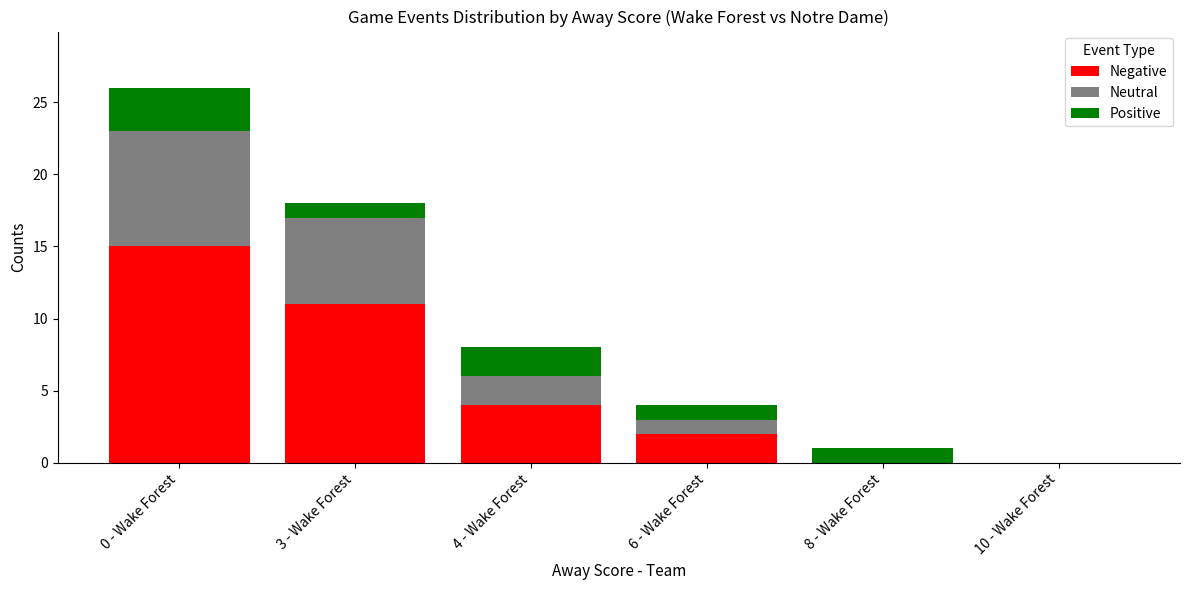

At which label does Neutral first exceed 2?

0 - Wake Forest